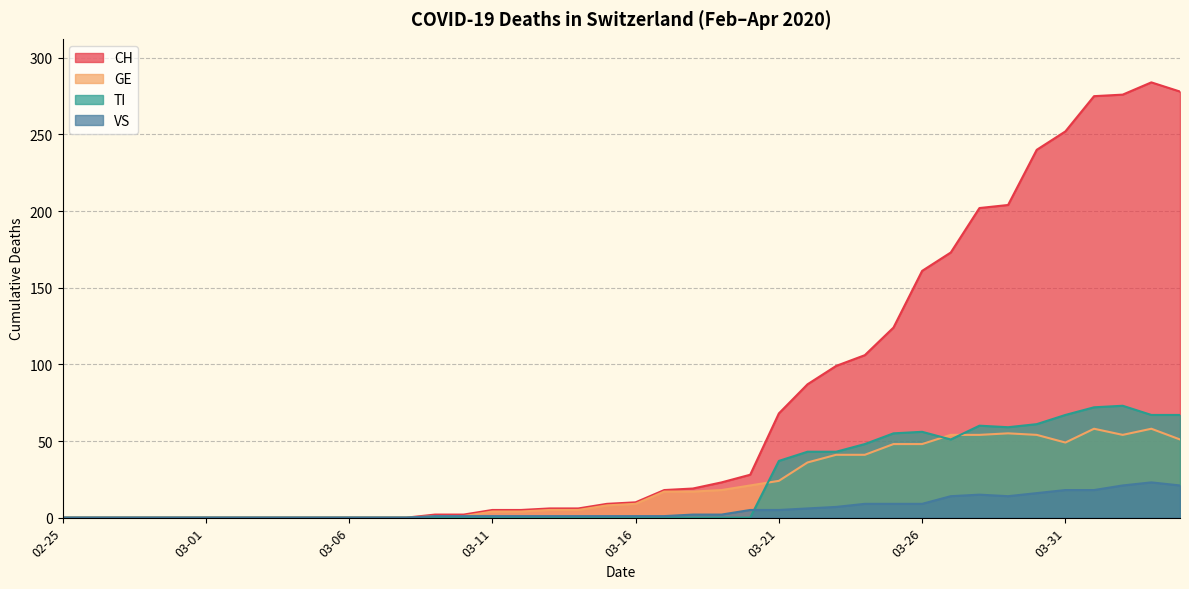

Rank the series at 2020-04-02 from lowest to highest value.

VS, GE, TI, CH